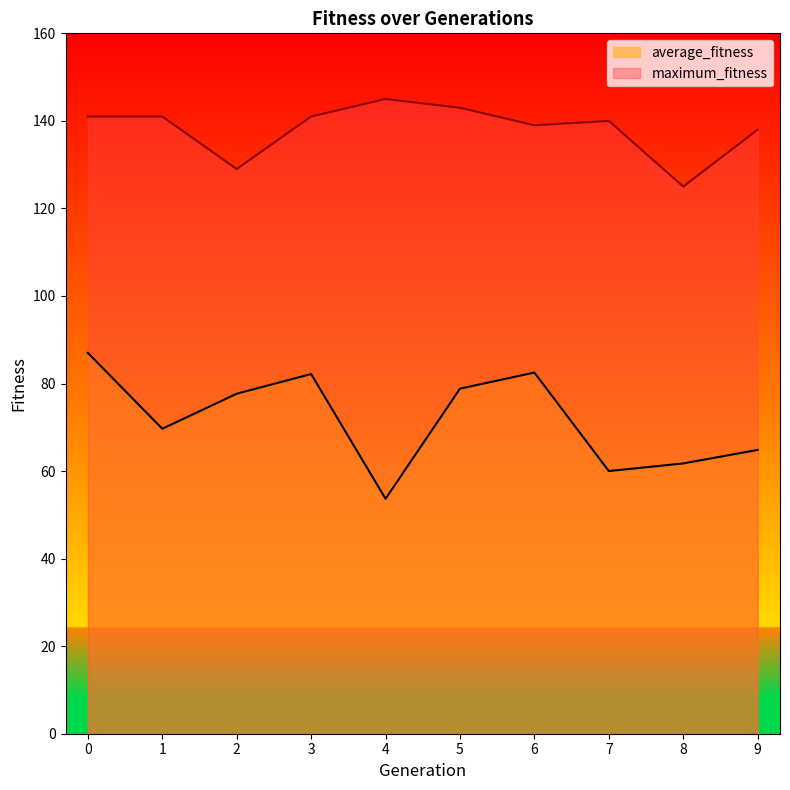

Reading left to right, transcribe all the data shown in this chart.

average_fitness: 87.0	69.7	77.7	82.2	53.7	78.8	82.5	60.0	61.8	64.8
maximum_fitness: 141.0	141.0	129.0	141.0	145.0	143.0	139.0	140.0	125.0	138.0